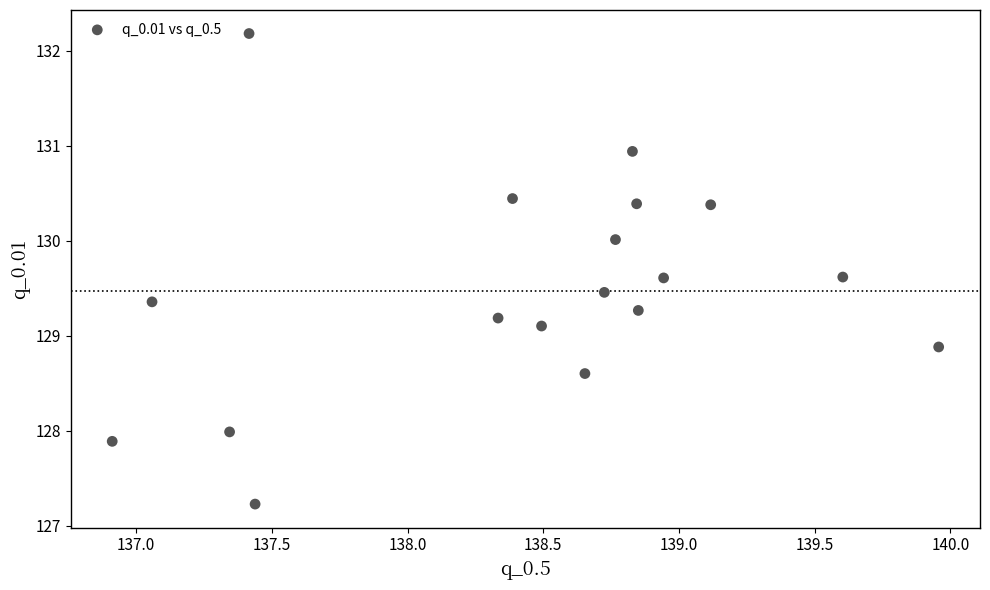

What is the range of Y values (max minus min)?

5.0